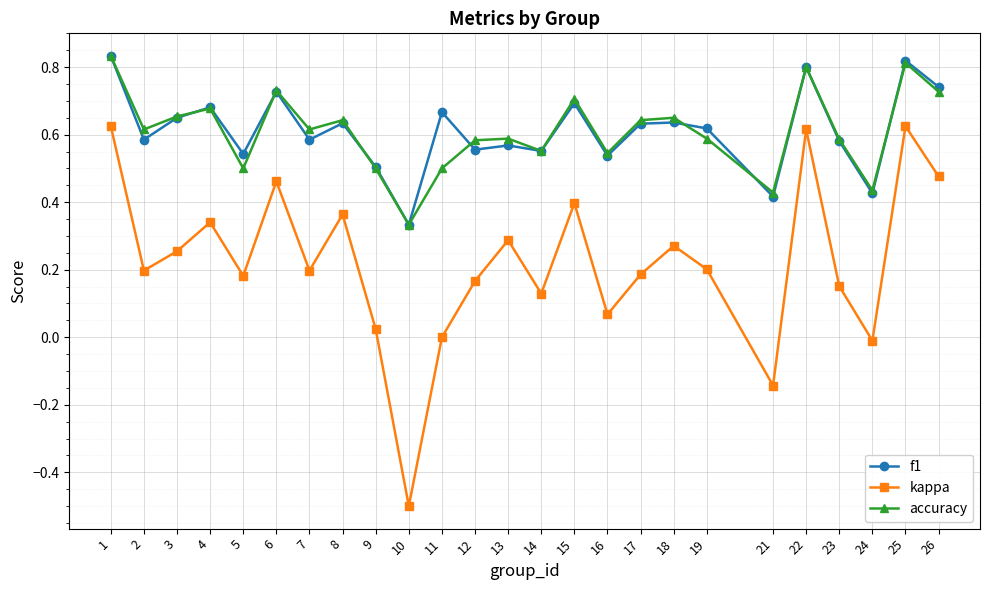

What is the minimum value shown in the chart?

-0.5